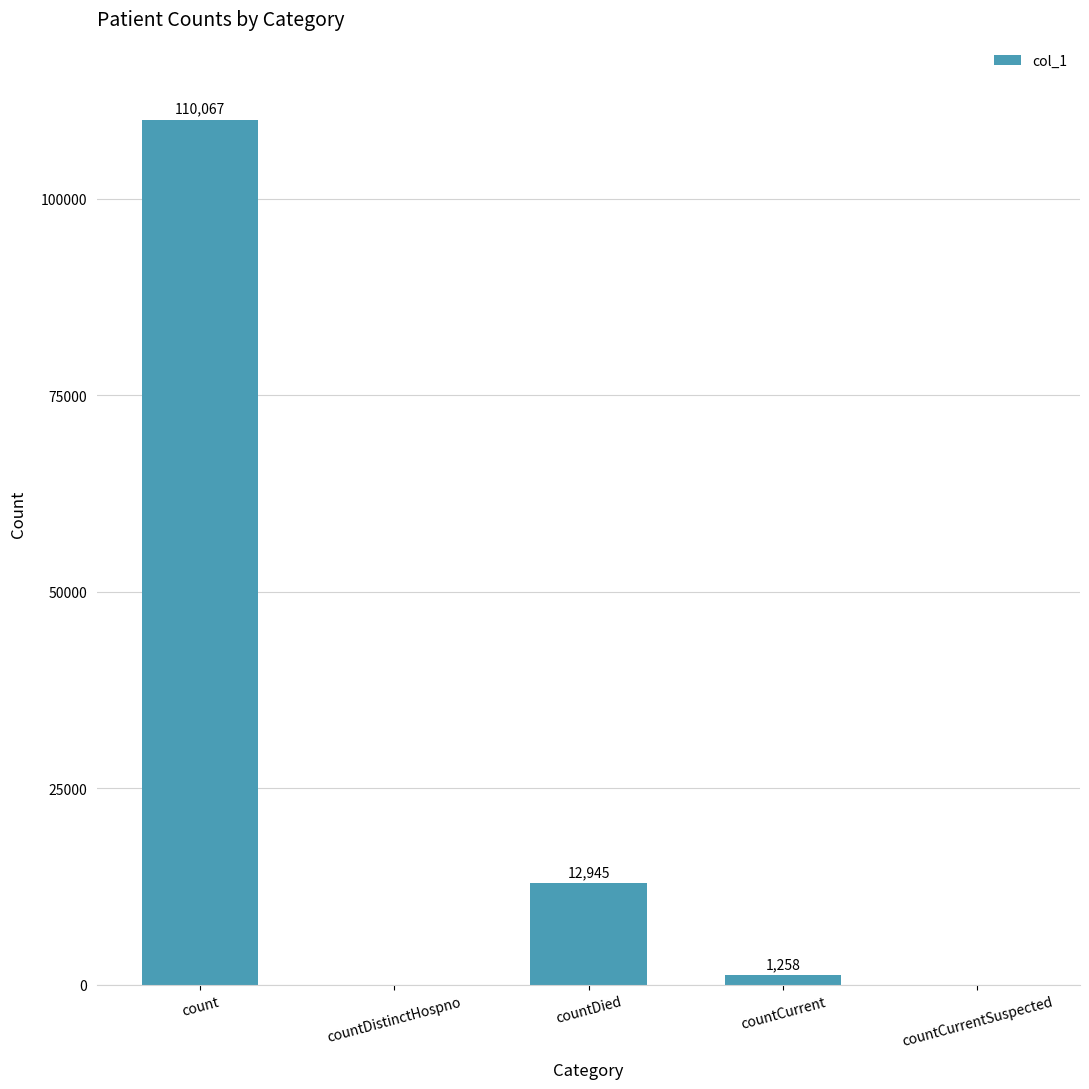

Which label corresponds to the largest value in the chart?

count